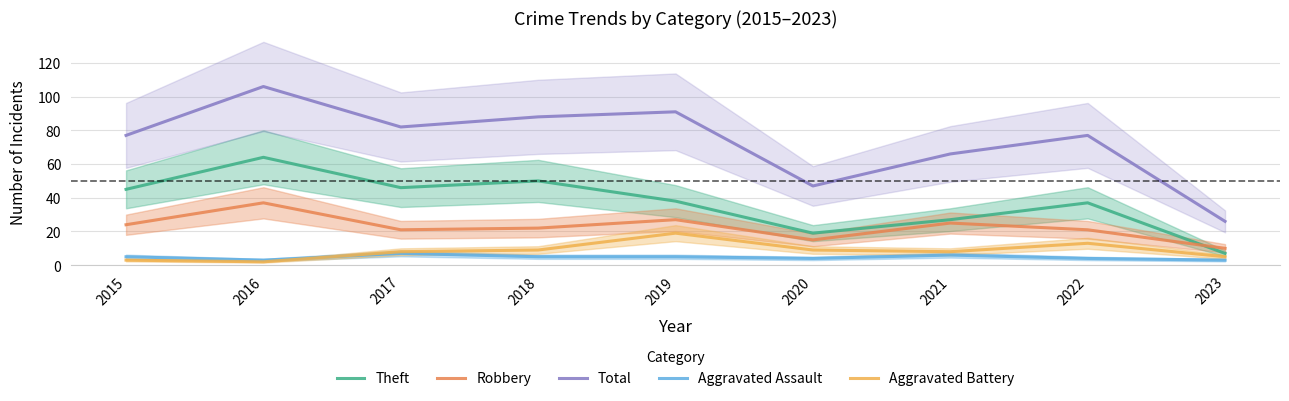

What is the minimum value for Aggravated Battery?

2